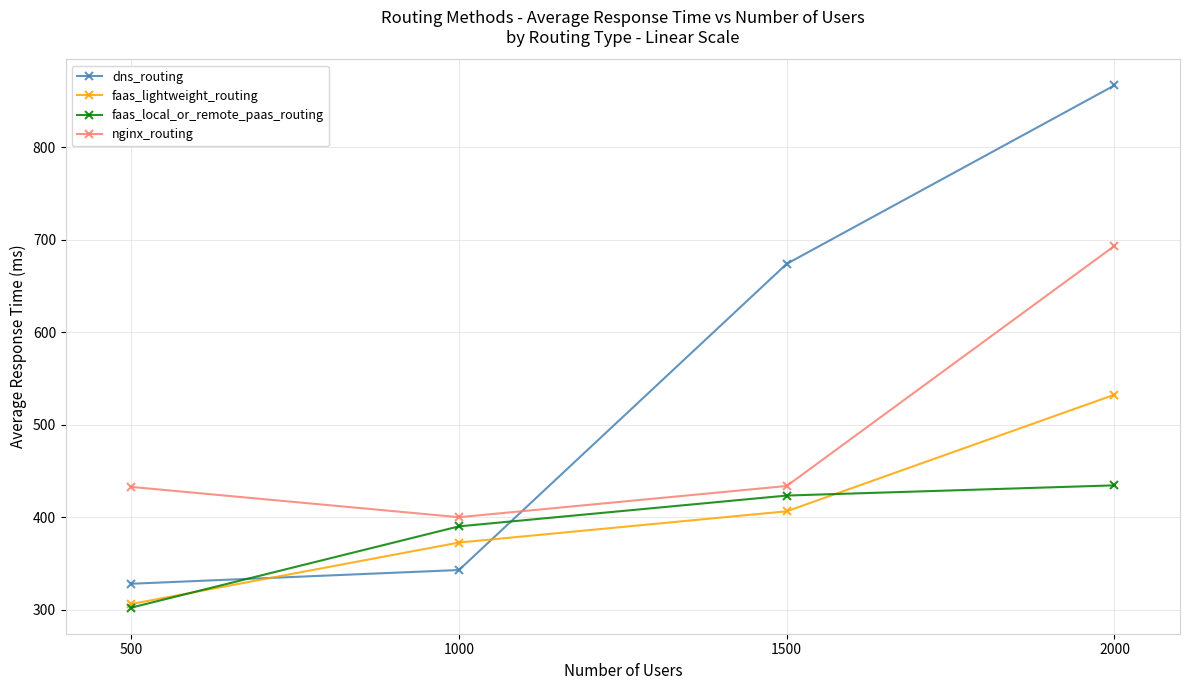

What value does the faas_lightweight_routing series have at 1000?

372.9